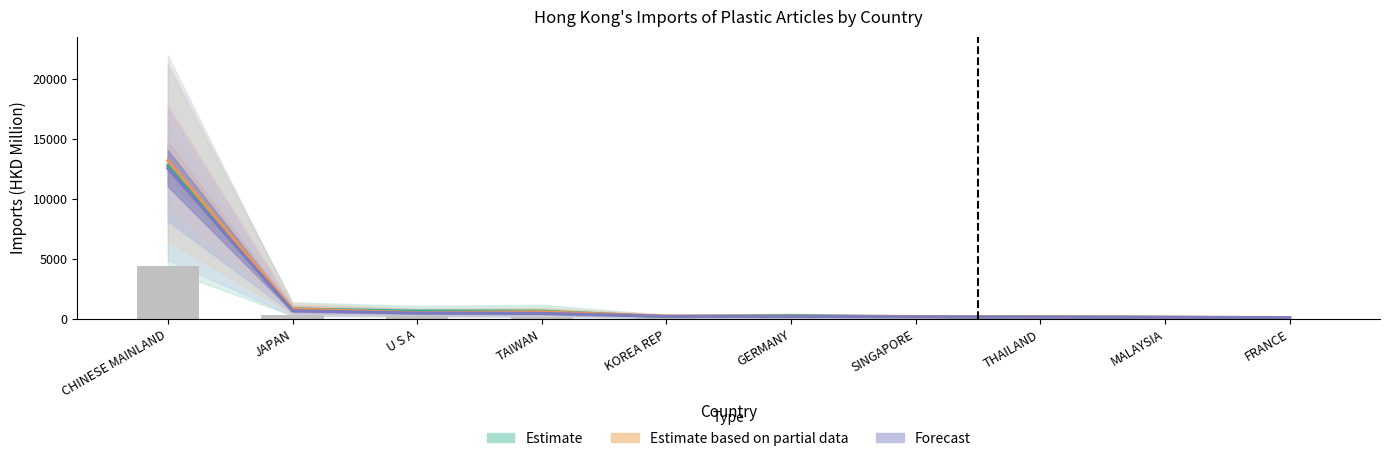

At which label does Estimate based on partial data reach its minimum?

FRANCE